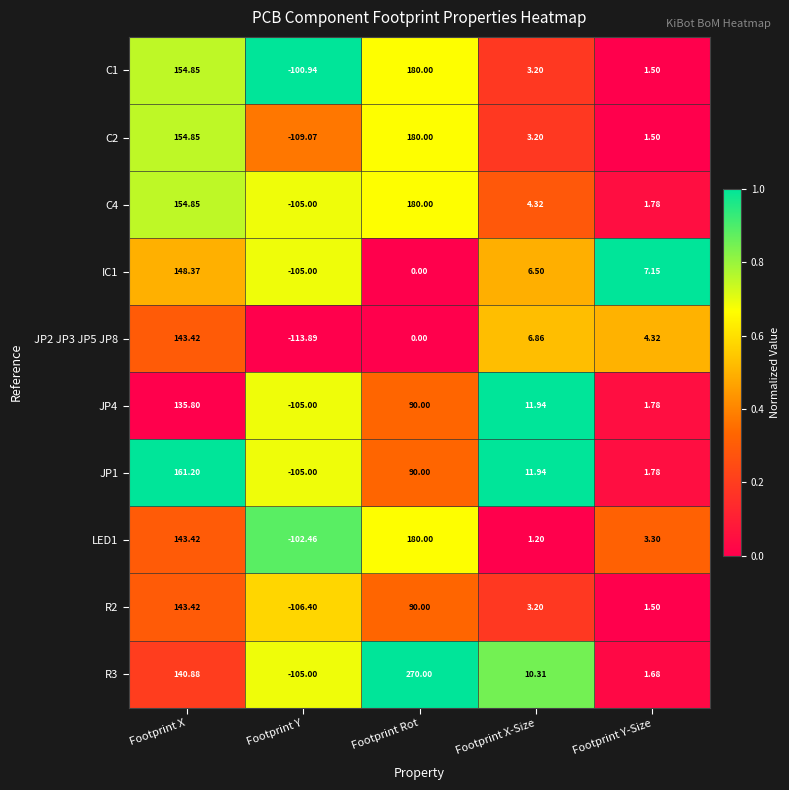

At which category does the chart reach its minimum across all series?

Footprint Y